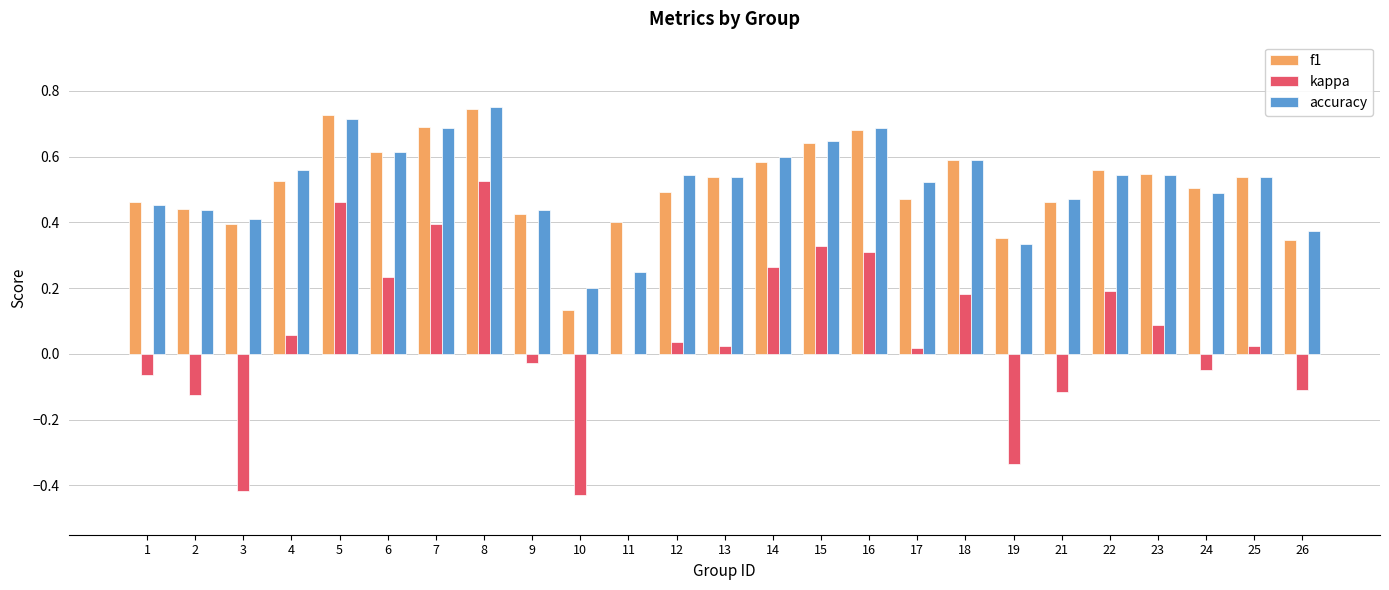

Is it true that accuracy equals 0.5 at 22?

True